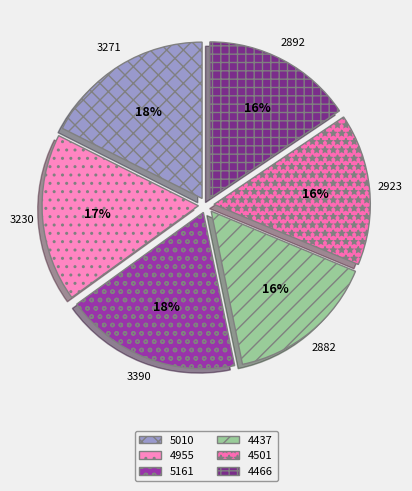

Which slice is the smallest?

4437